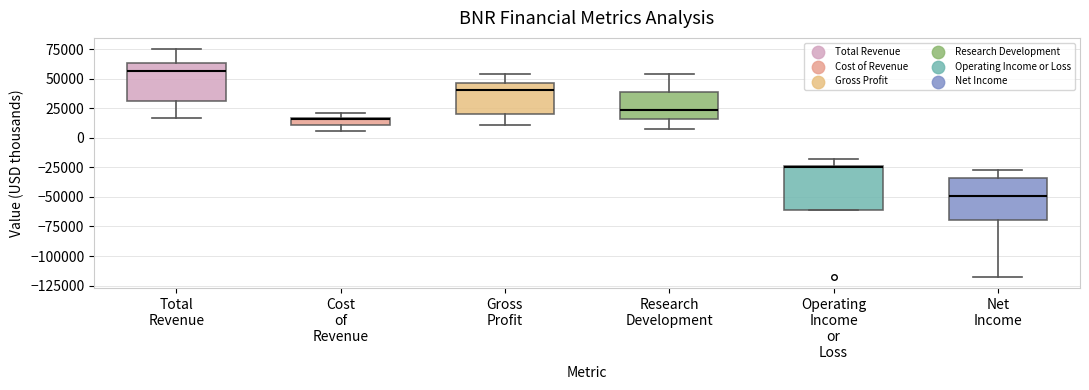

Where does the median line of the box for Total Revenue sit on the y-axis? The values are not printed on the chart, so give them approximately, as read against the axis.

55000